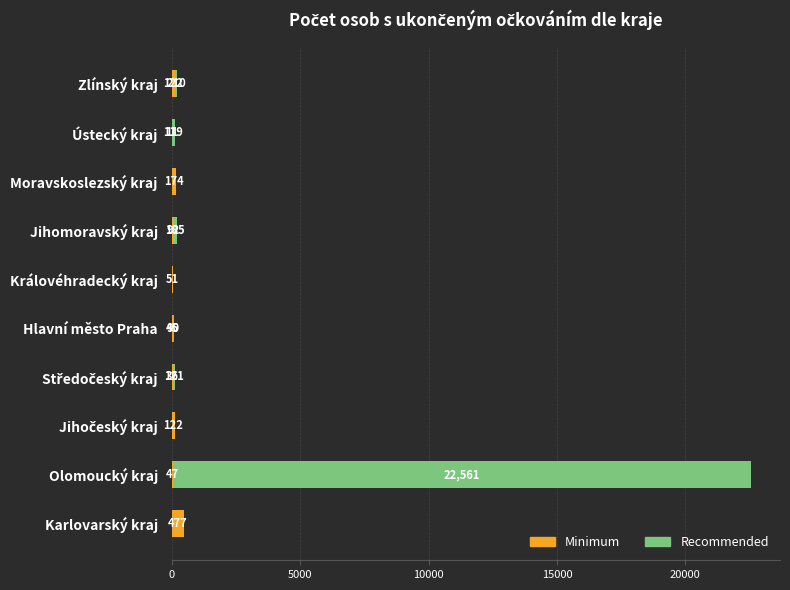

How many data points does each series have?

10